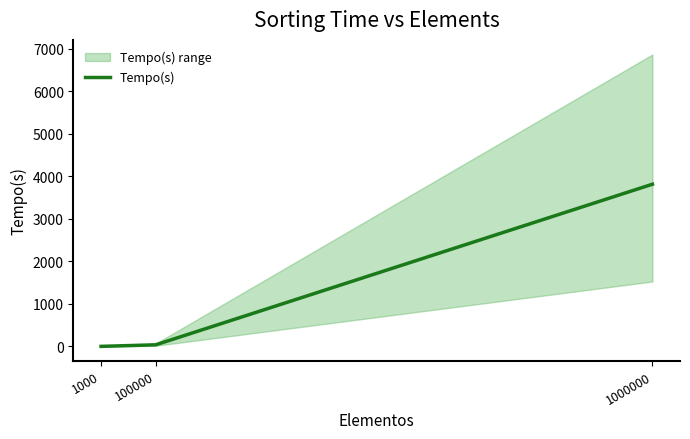

The value at 1000000 is 3812.0. True or false?

True